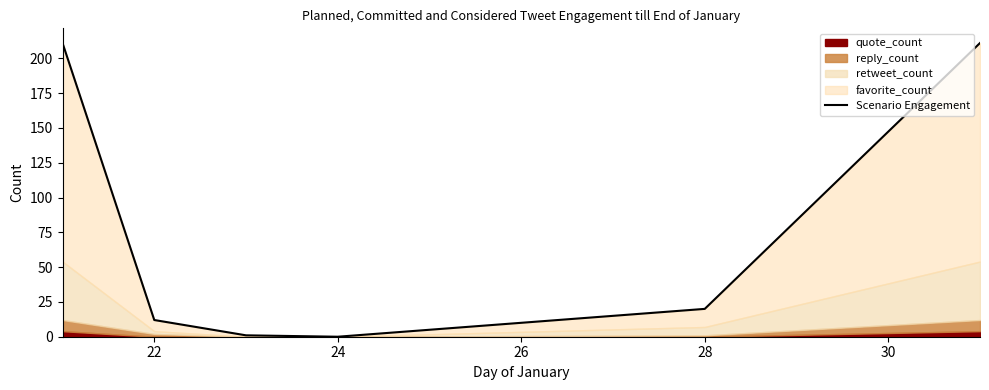

What is the maximum value shown in the chart?

211